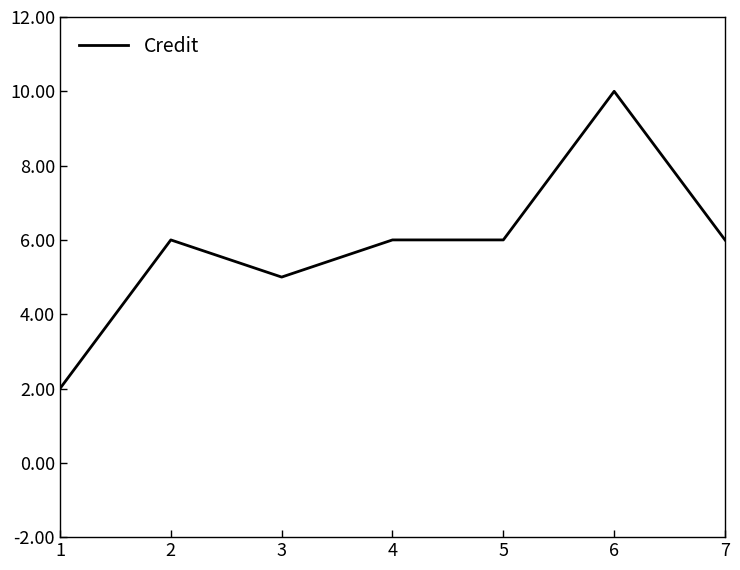

What value does the data have at 4?

6